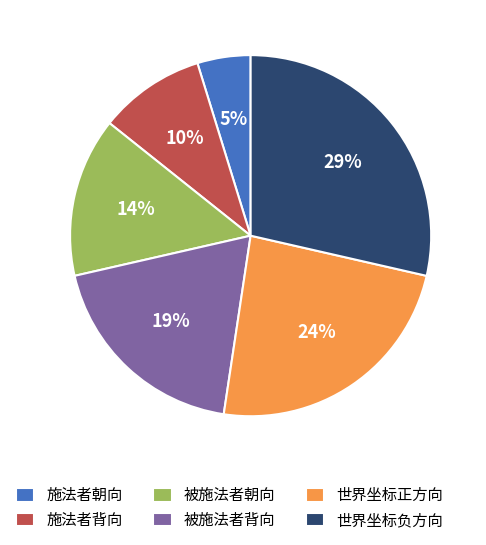

To the nearest percent, what portion does 施法者背向 represent?

10%